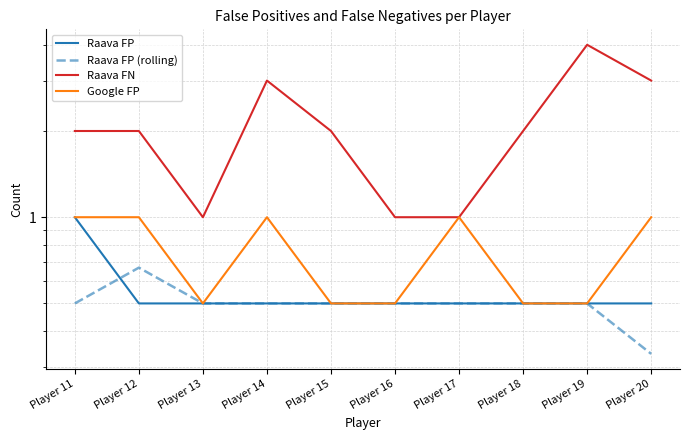

How many lines are shown in the chart?

4